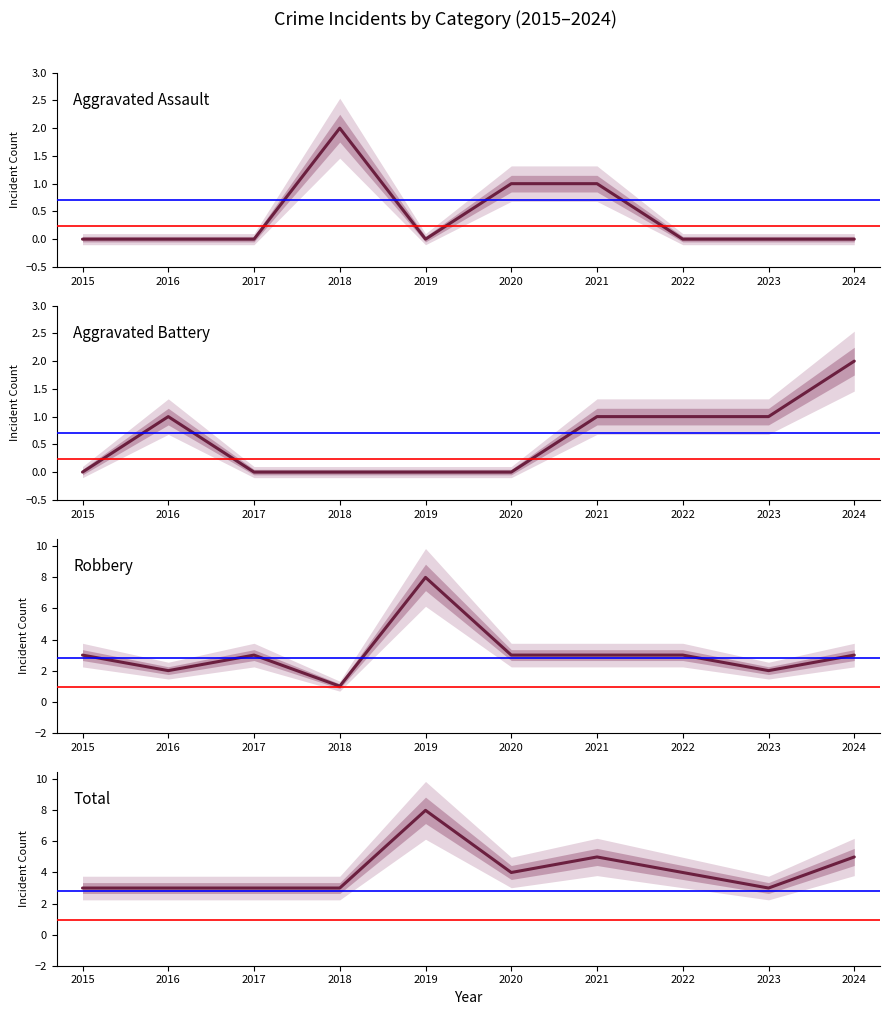

What is the sum of all Robbery values?

31